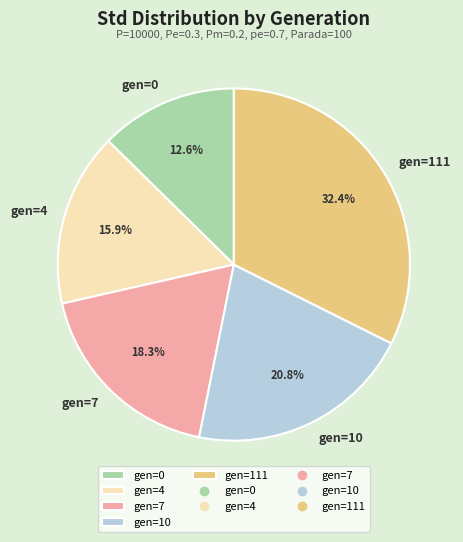

What is the smallest slice in the pie chart?

gen=0